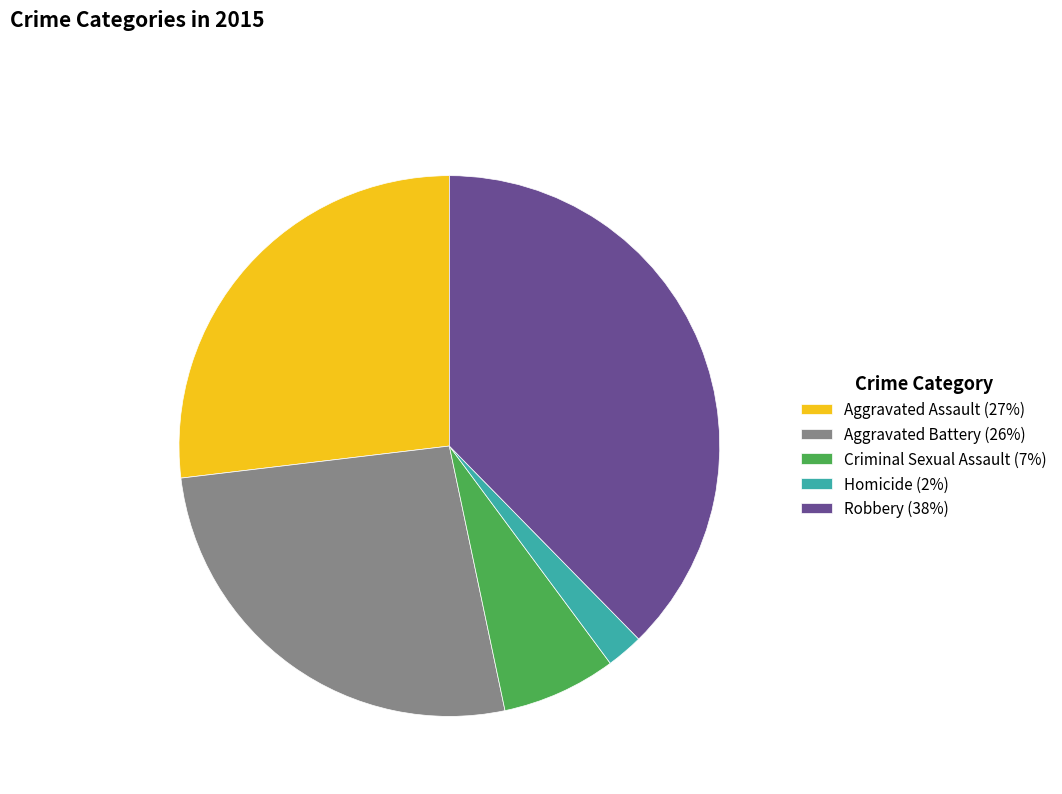

The Aggravated Assault slice represents 17% of the pie. True or false?

False